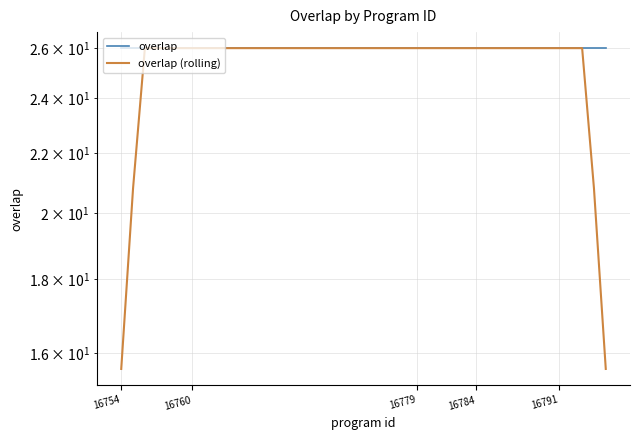

Which series has the largest range (max minus min)?

overlap (rolling)